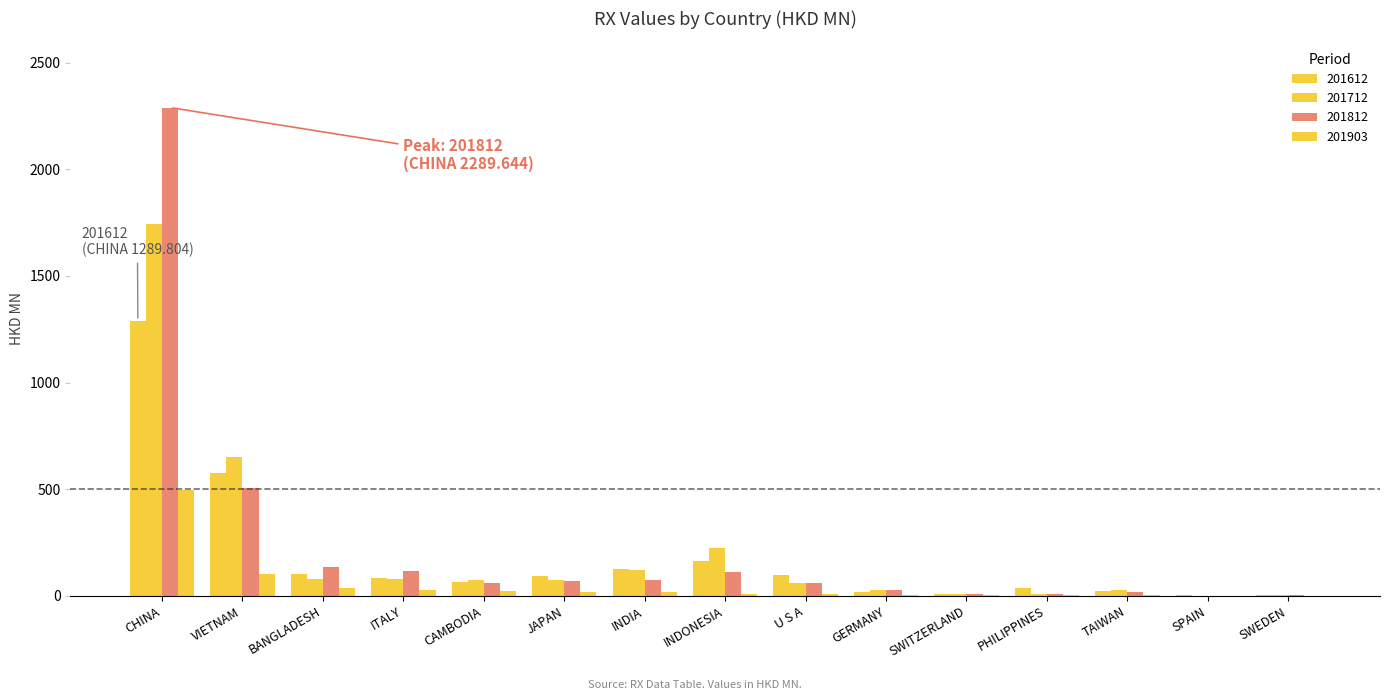

At which label does 201903 reach its peak?

CHINA